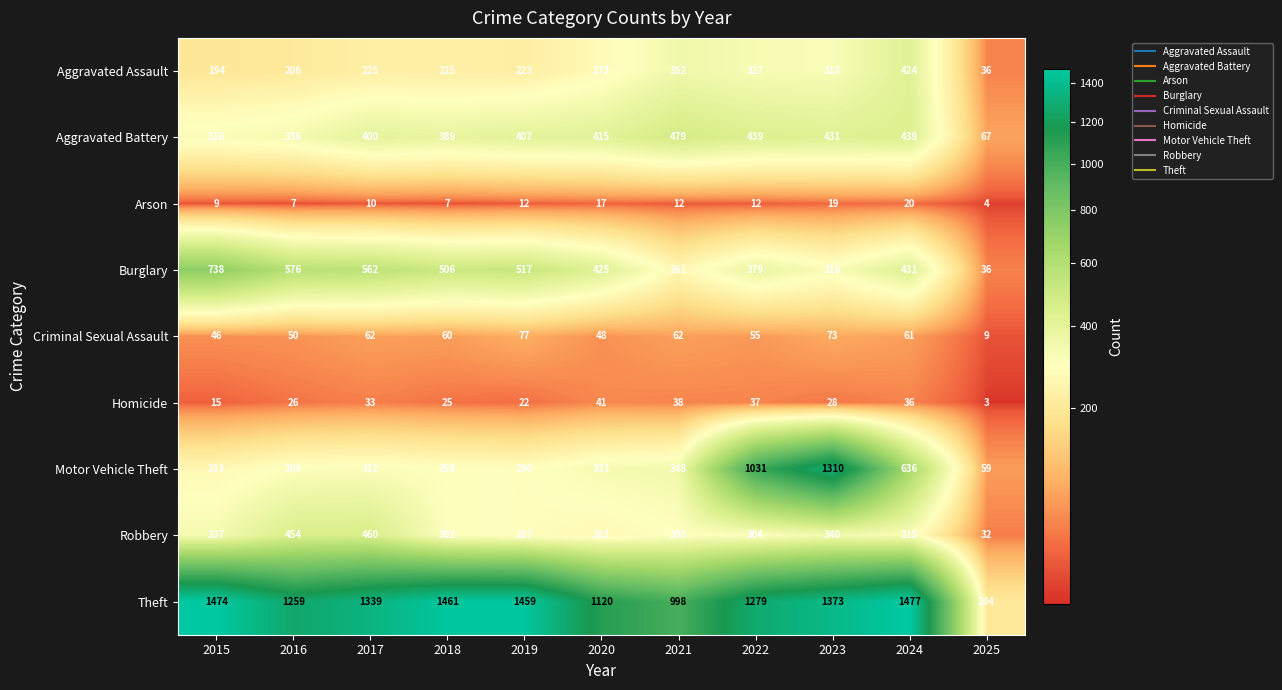

At which label does Arson reach its minimum?

2025